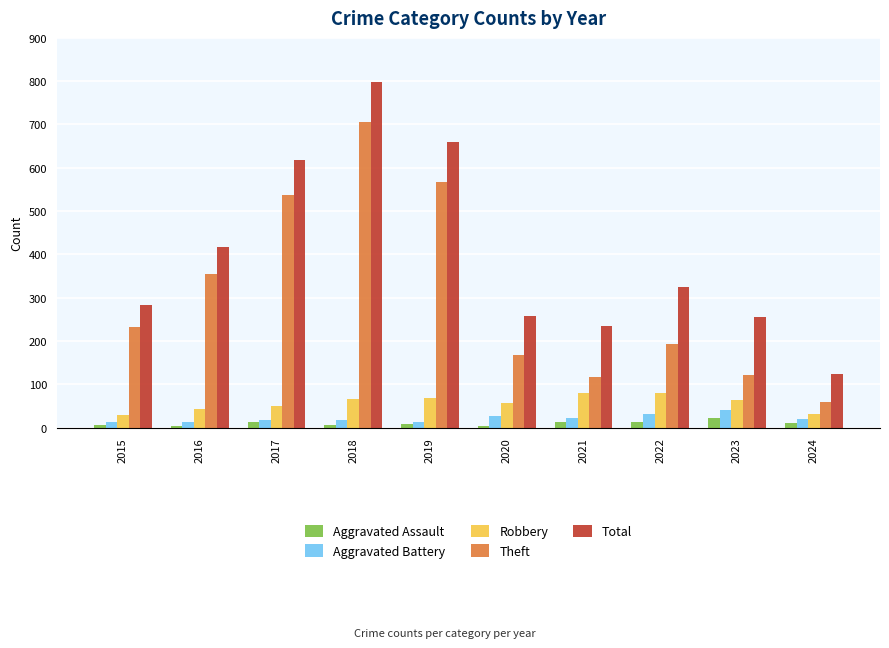

What is the greatest value displayed?

797